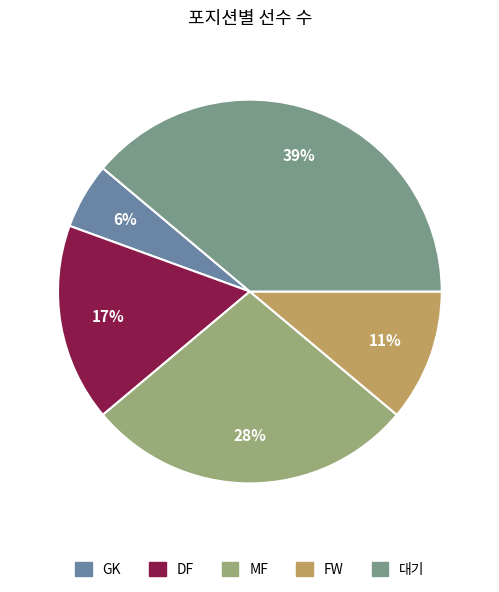

To the nearest percent, what portion does GK represent?

6%